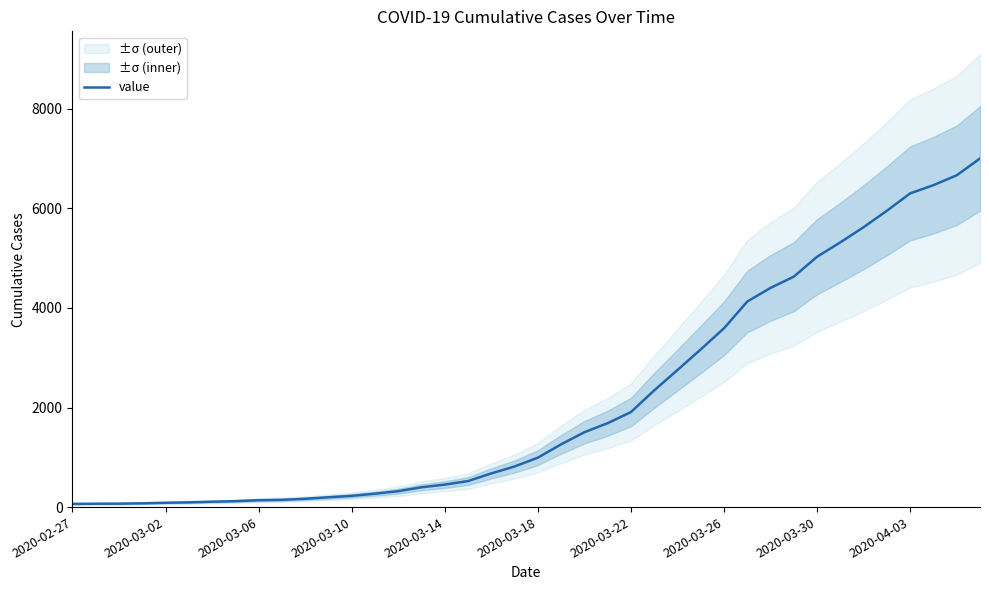

What is the maximum value for value?

7004